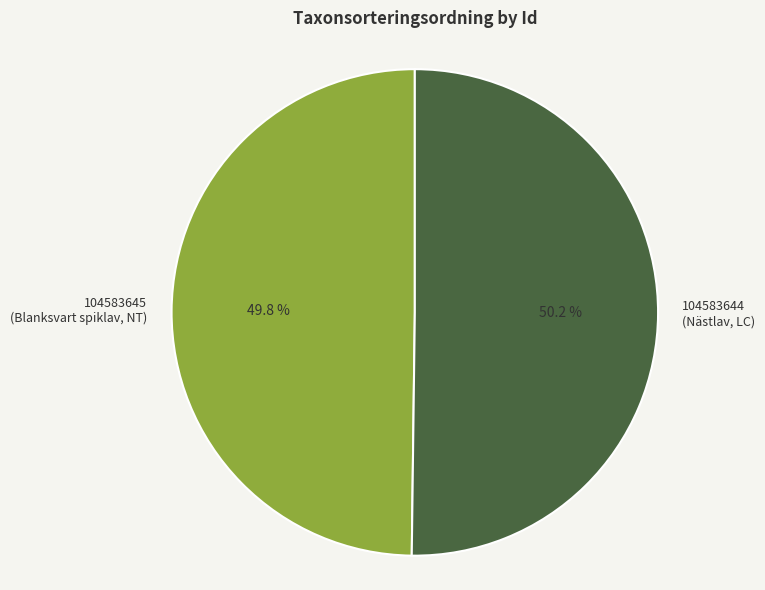

Does any single category account for the majority?

Yes